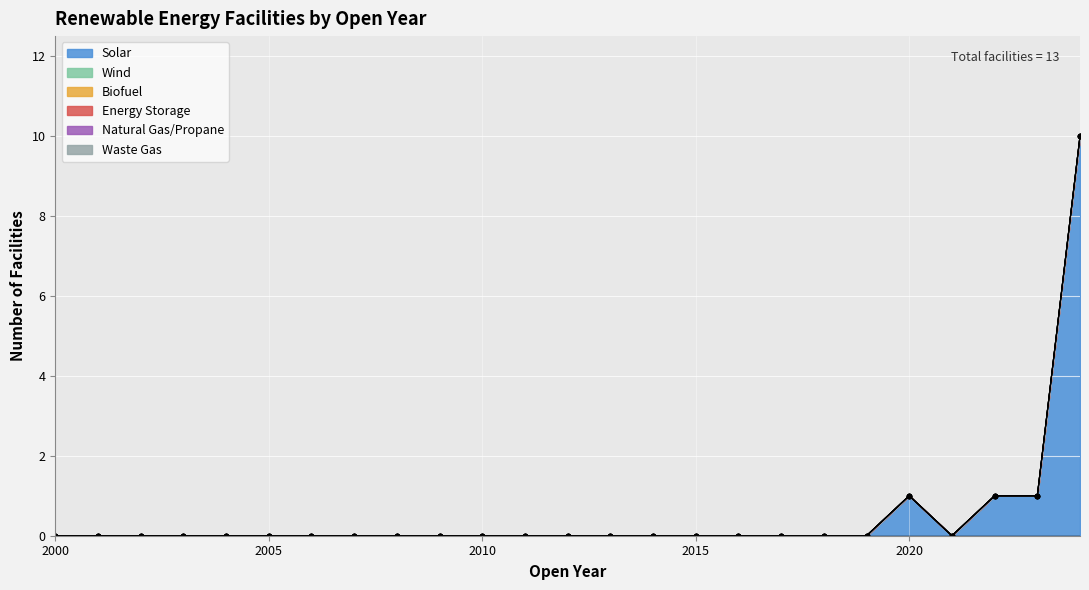

Between 2019 and 2007, which is larger?

2019